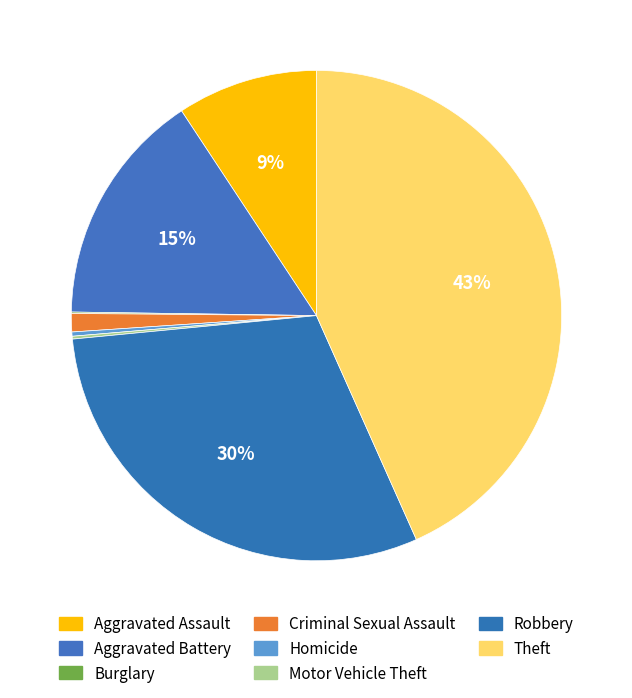

What percentage is the Aggravated Battery slice, to the nearest percent?

15%